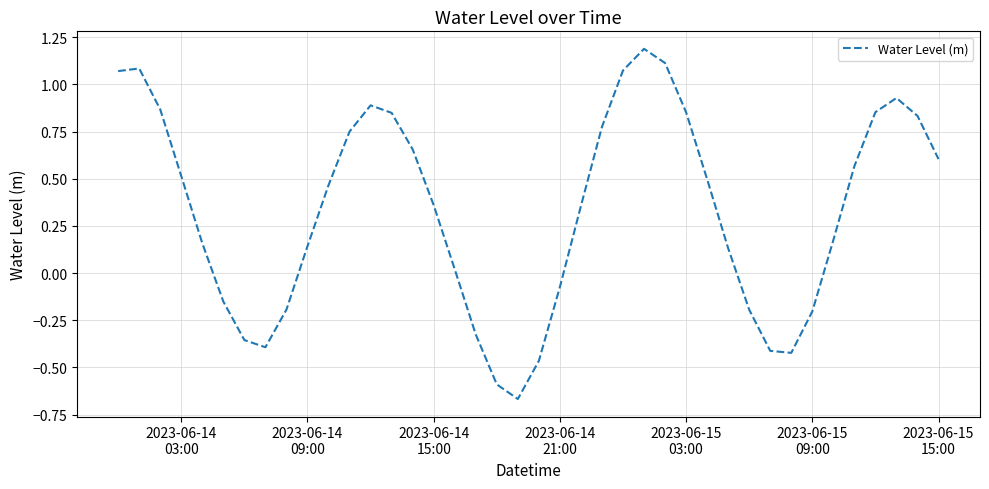

What is the greatest value displayed?

1.2